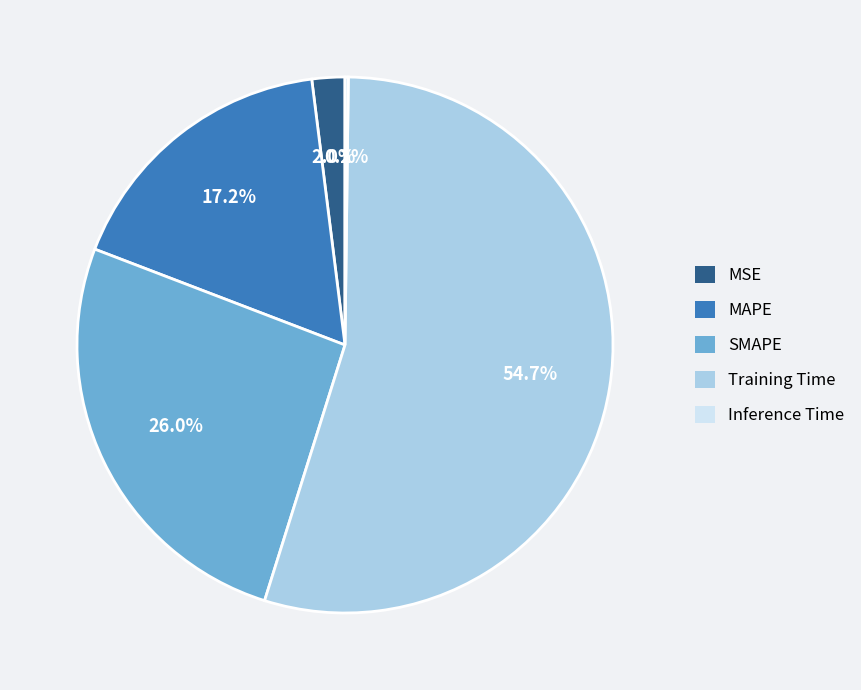

To the nearest percent, what percentage of the pie is Training Time?

55%